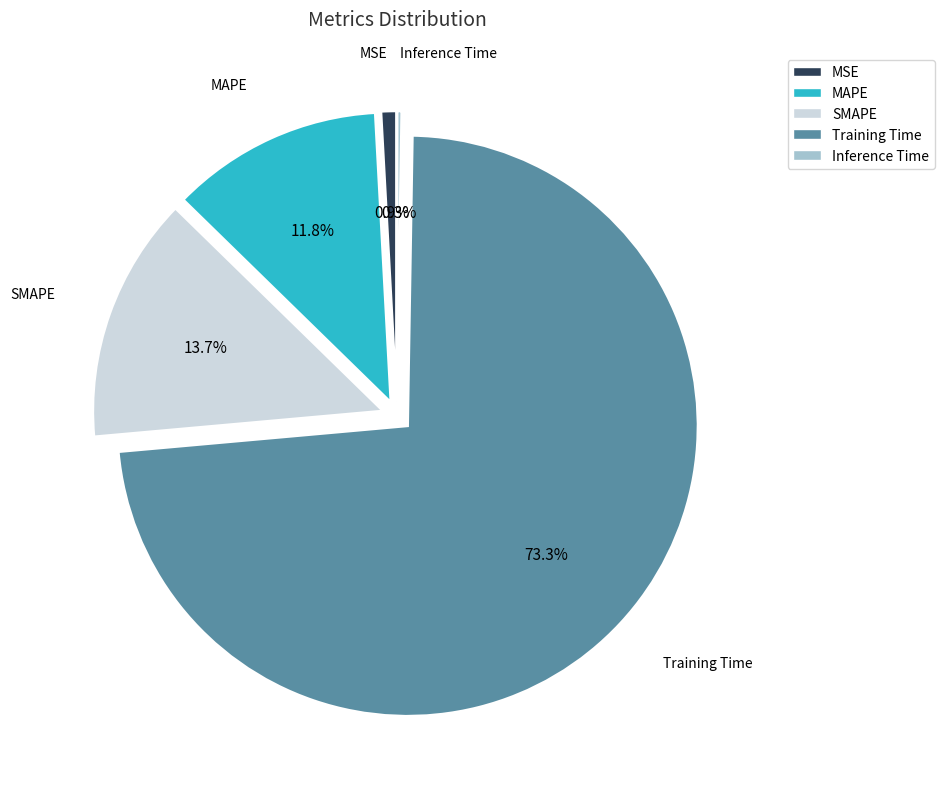

Between MAPE and Training Time, which is larger?

Training Time